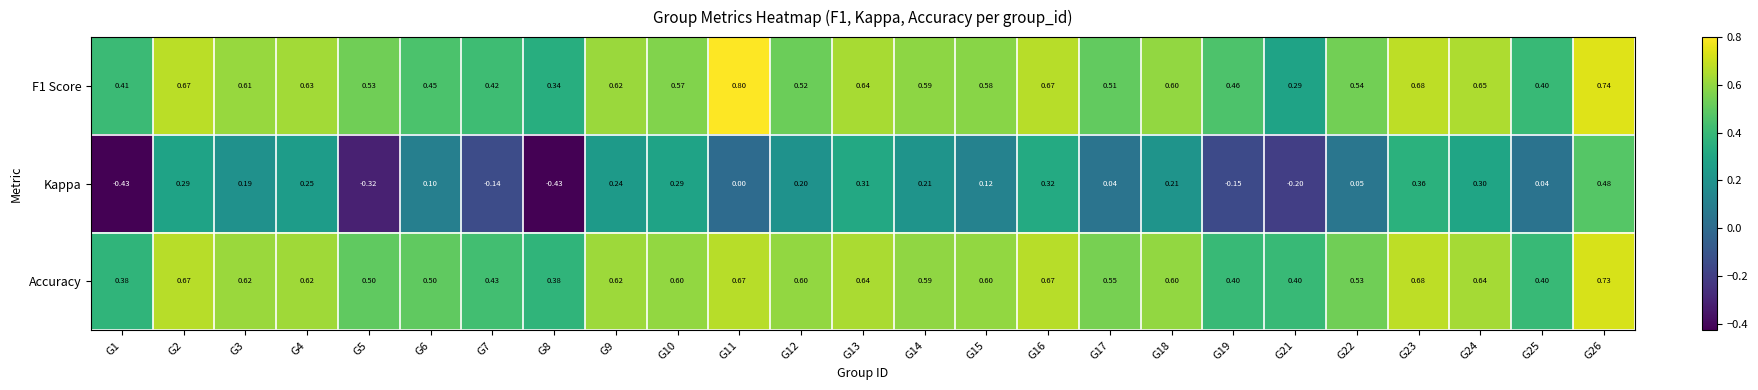

At how many categories does at least one series exceed 0?

25